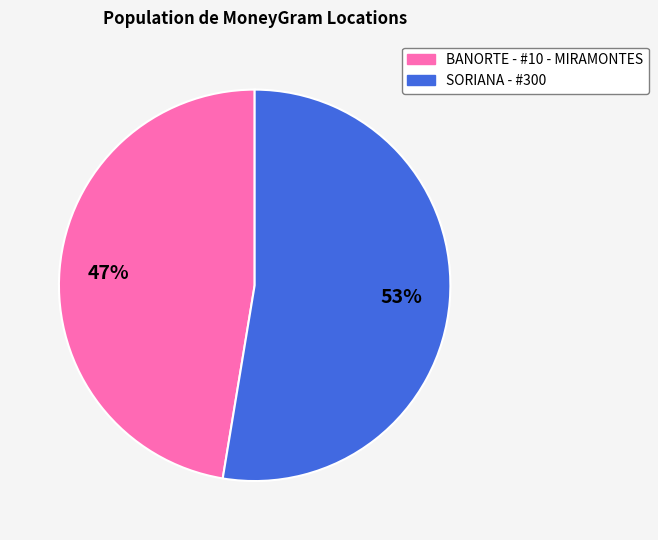

True or false: BANORTE - #10 - MIRAMONTES accounts for 47% of the total.

True